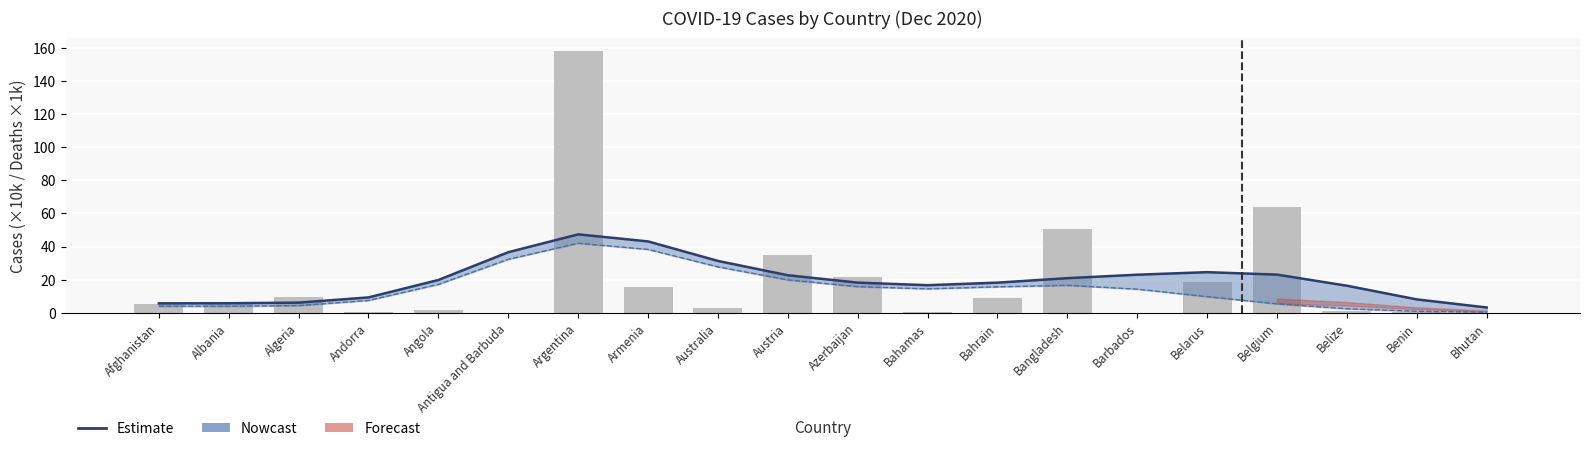

How many data points in Confirmed (×10k) are above 5?

11